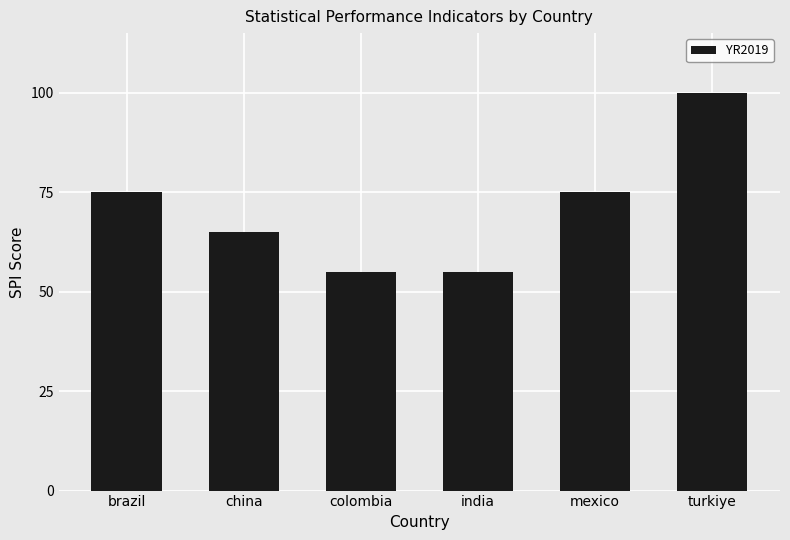

Reading right to left, what are all the values shown in this chart?

100	75	55	55	65	75